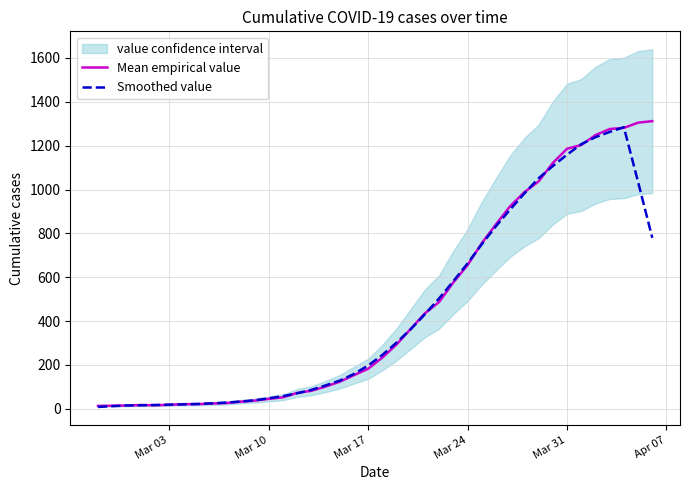

At which label is Mean empirical value closest to 662?

Mar 24